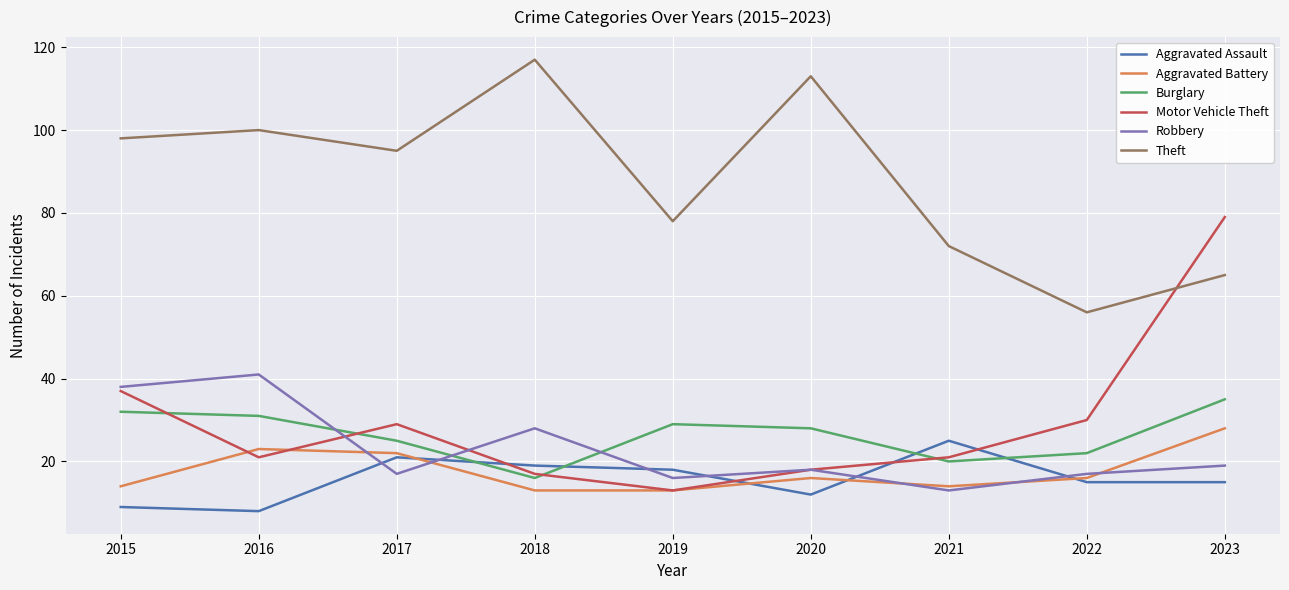

At how many categories does at least one series exceed 41?

9